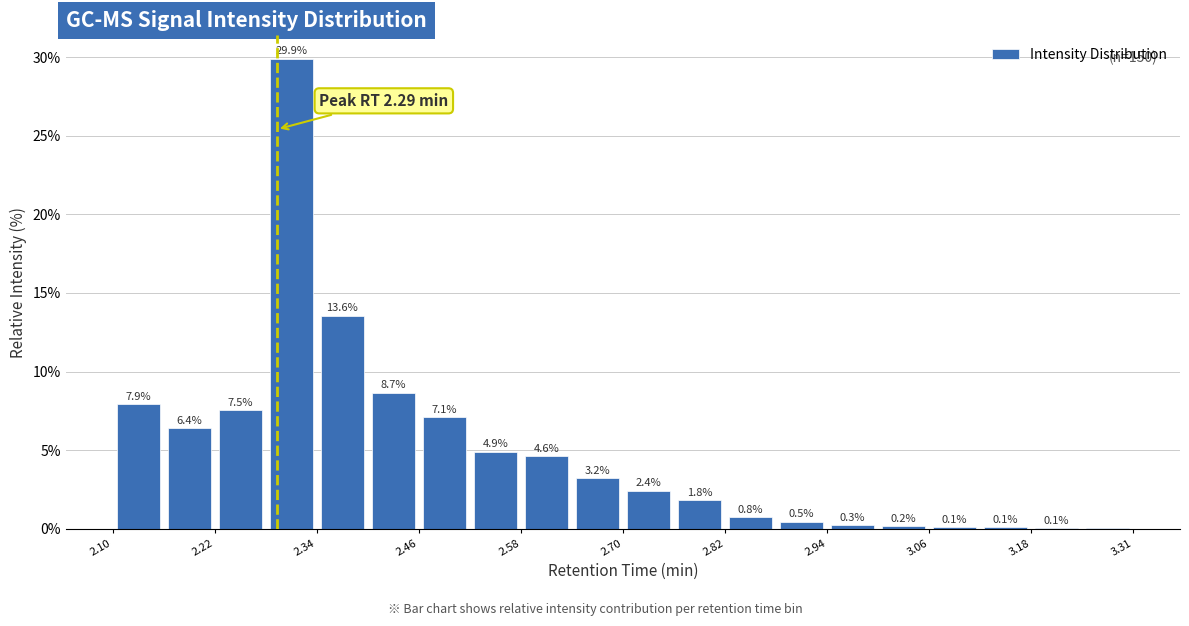

Read against the x-axis, roughly where is the centre of the tallest bar?

2.30